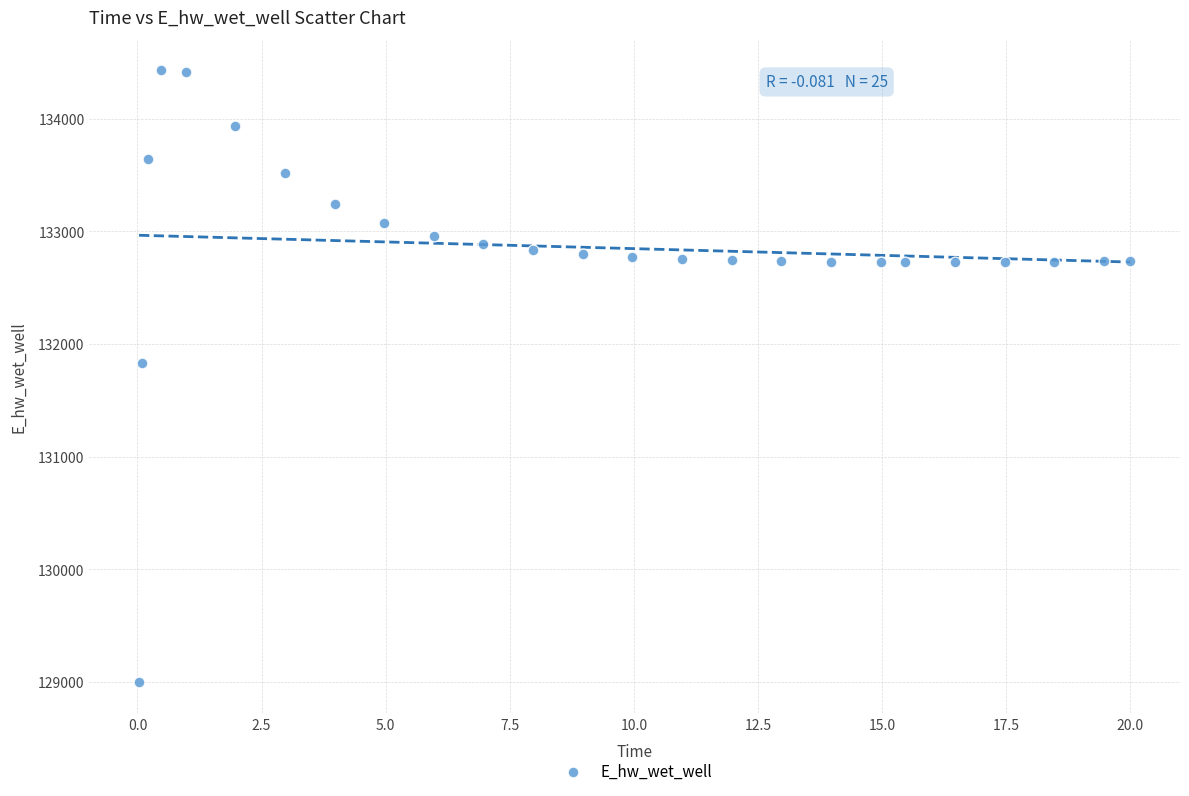

What Y value in the scatter plot is closest to 131712?

131829.8